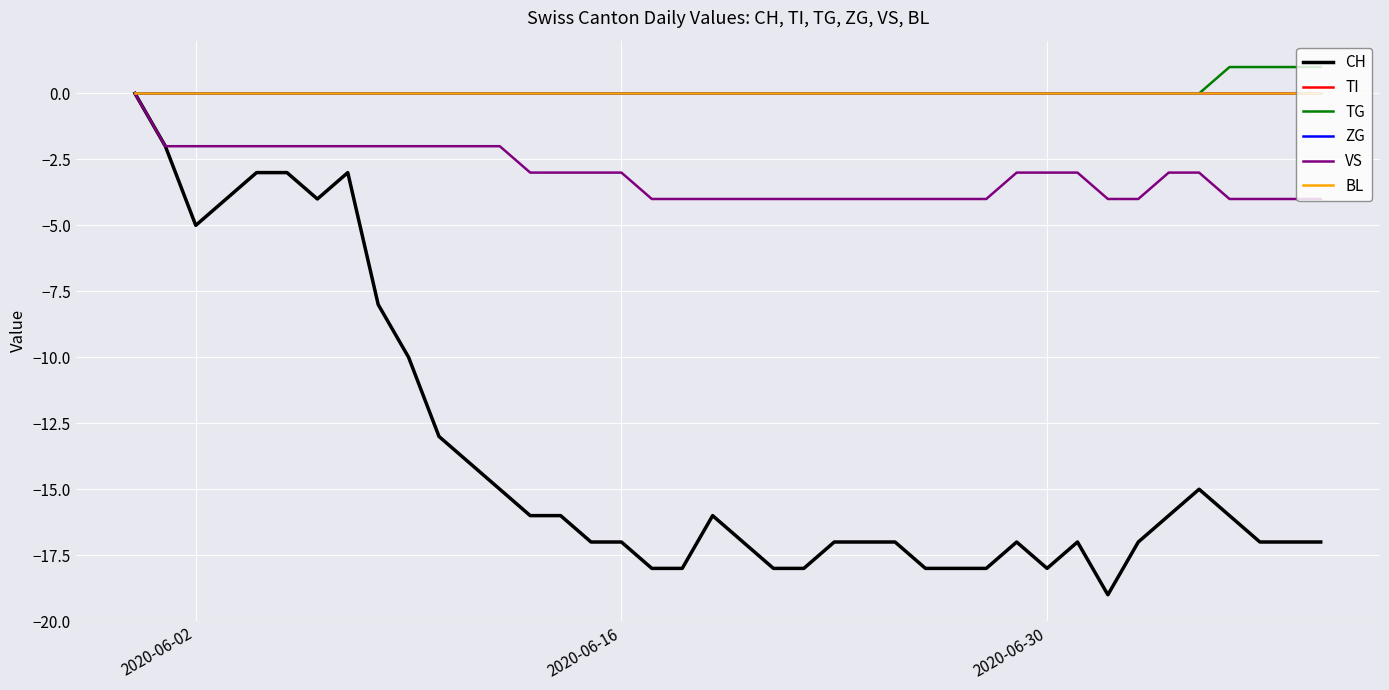

Reading right to left, what are all the values shown in this chart?

CH: -17	-17	-17	-16	-15	-16	-17	-19	-17	-18	-17	-18	-18	-18	-17	-17	-17	-18	-18	-17	-16	-18	-18	-17	-17	-16	-16	-15	-14	-13	-10	-8	-3	-4	-3	-3	-4	-5	-2	0
TI: 0	0	0	0	0	0	0	0	0	0	0	0	0	0	0	0	0	0	0	0	0	0	0	0	0	0	0	0	0	0	0	0	0	0	0	0	0	0	0	0
TG: 1	1	1	1	0	0	0	0	0	0	0	0	0	0	0	0	0	0	0	0	0	0	0	0	0	0	0	0	0	0	0	0	0	0	0	0	0	0	0	0
ZG: 0	0	0	0	0	0	0	0	0	0	0	0	0	0	0	0	0	0	0	0	0	0	0	0	0	0	0	0	0	0	0	0	0	0	0	0	0	0	0	0
VS: -4	-4	-4	-4	-3	-3	-4	-4	-3	-3	-3	-4	-4	-4	-4	-4	-4	-4	-4	-4	-4	-4	-4	-3	-3	-3	-3	-2	-2	-2	-2	-2	-2	-2	-2	-2	-2	-2	-2	0
BL: 0	0	0	0	0	0	0	0	0	0	0	0	0	0	0	0	0	0	0	0	0	0	0	0	0	0	0	0	0	0	0	0	0	0	0	0	0	0	0	0